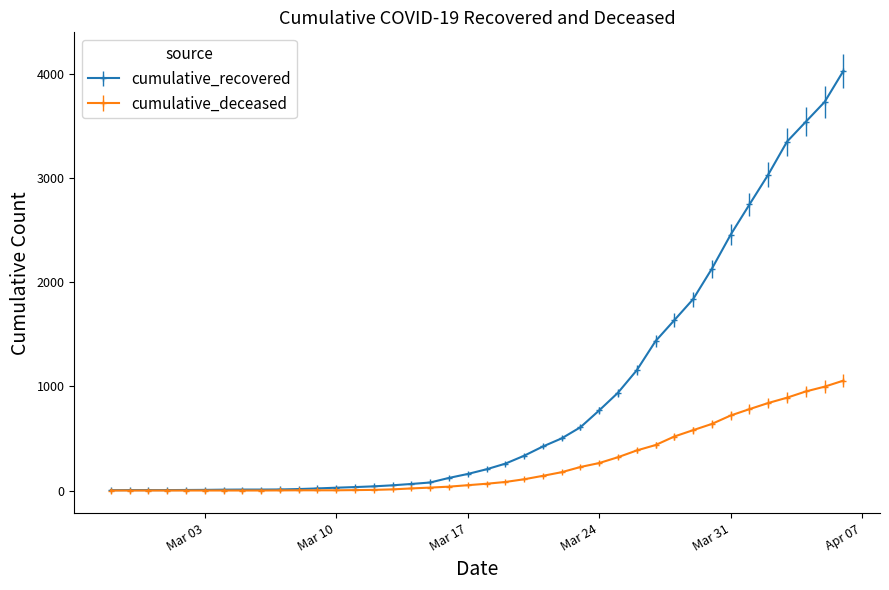

Which series has the largest range (max minus min)?

cumulative_recovered